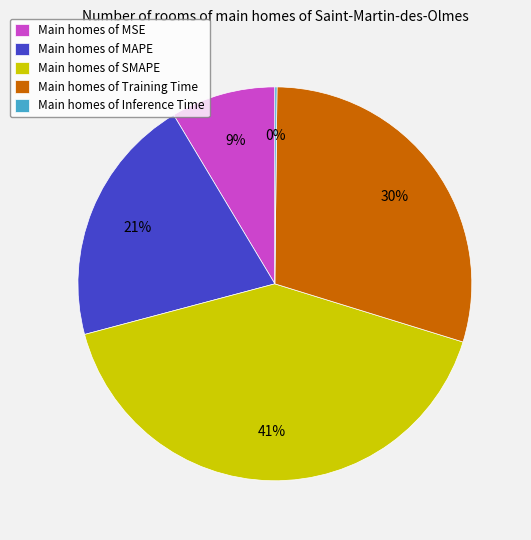

The Main homes of SMAPE slice represents 41% of the pie. True or false?

True